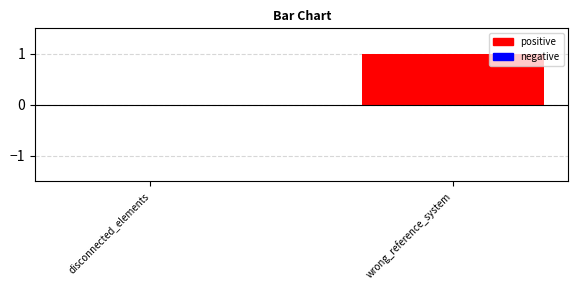

At which label is the value closest to 0?

disconnected_elements